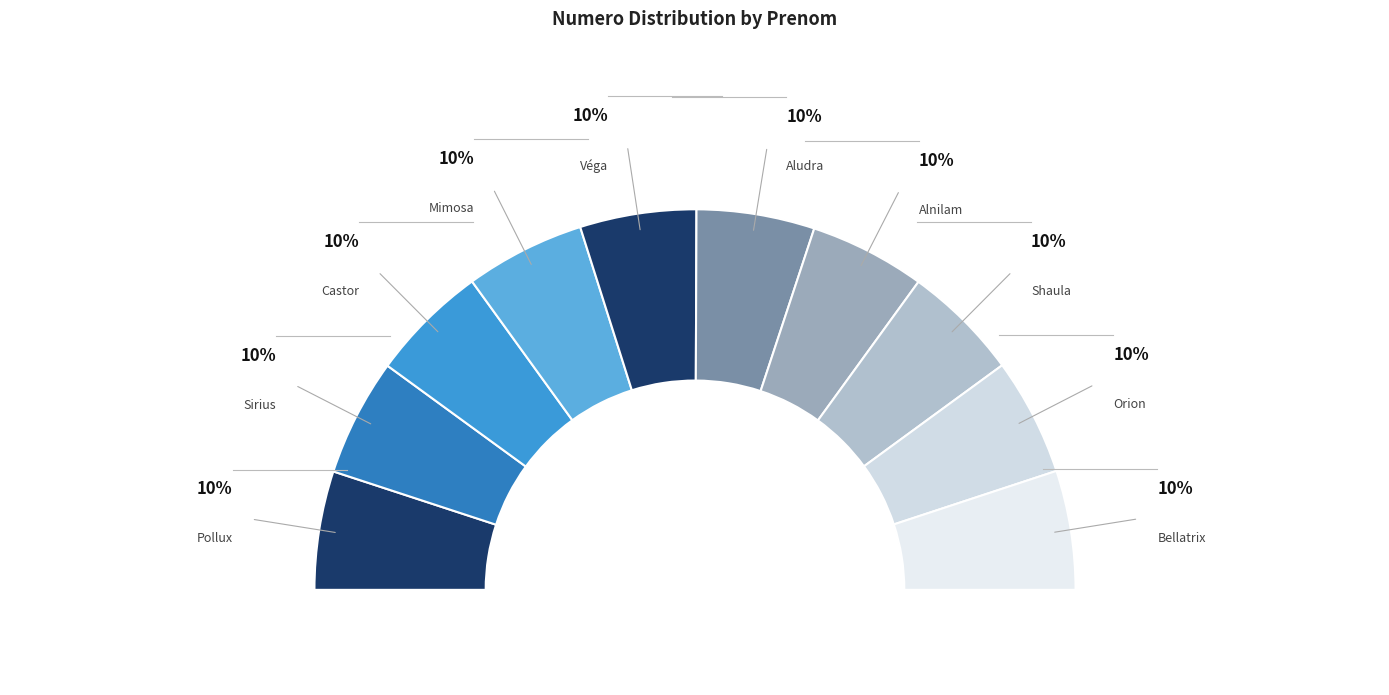

Approximately how many times larger is the value at Castor compared to Shaula?

1.0